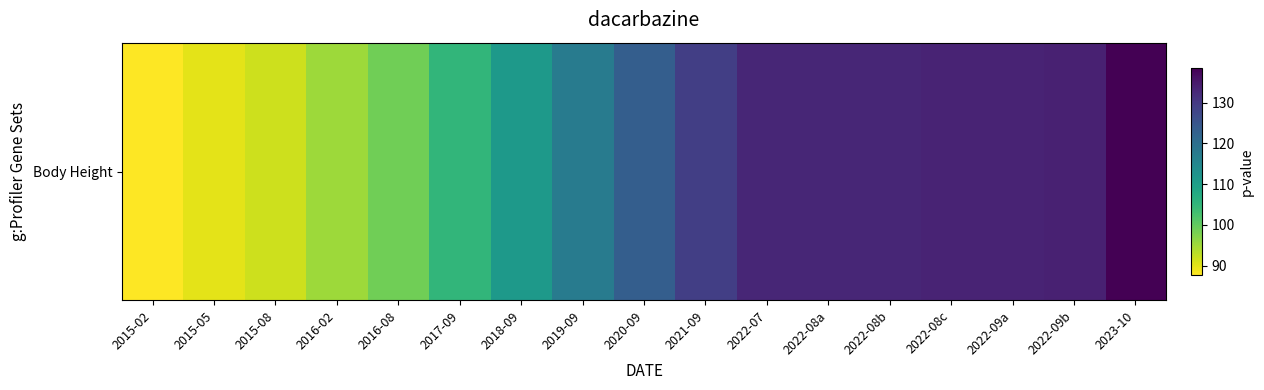

Read the value at 2022-09a.

133.4